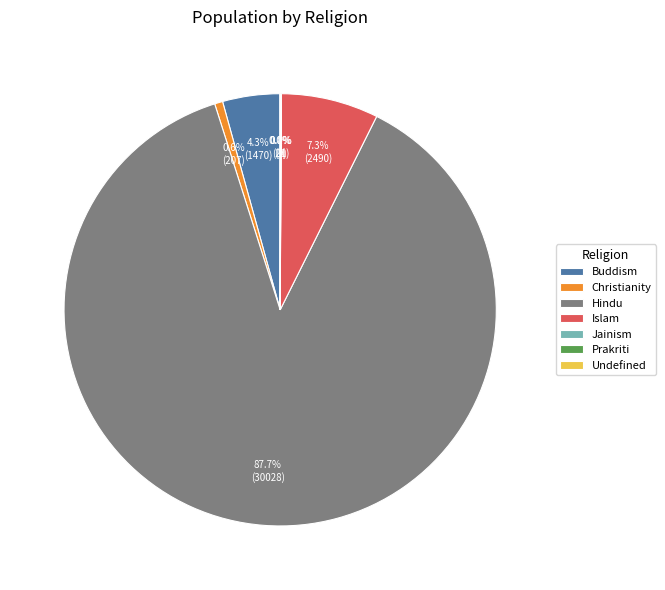

Between Christianity and Buddism, which is larger?

Buddism